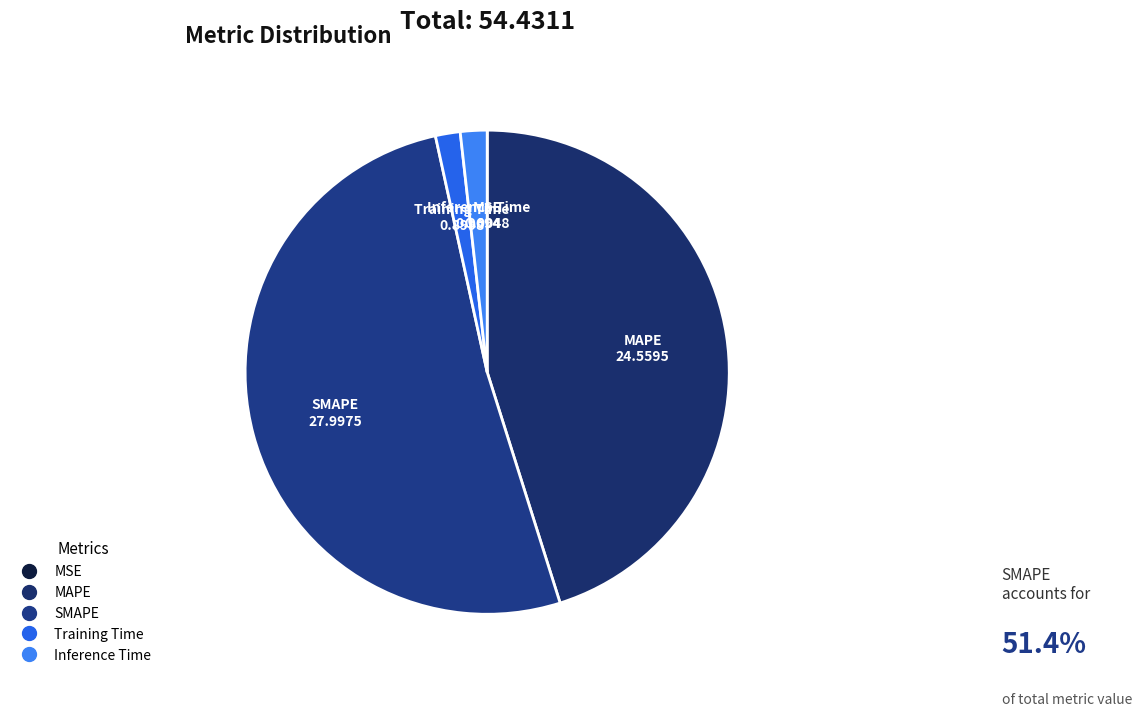

Which has a higher value, MAPE or Training Time?

MAPE